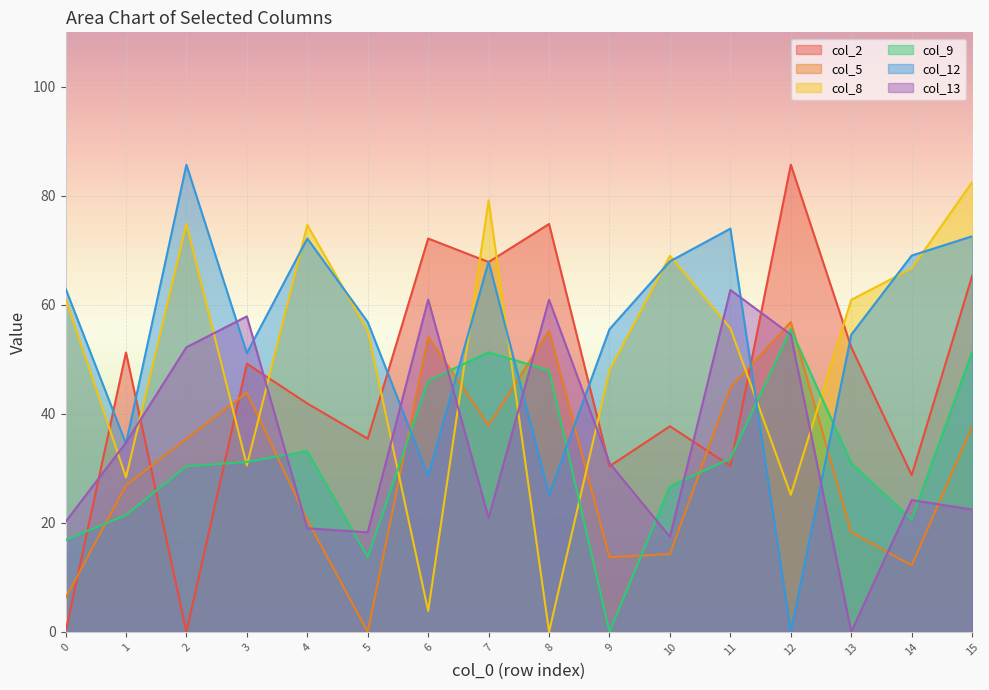

True or false: col_9 and col_13 cross at least once.

True